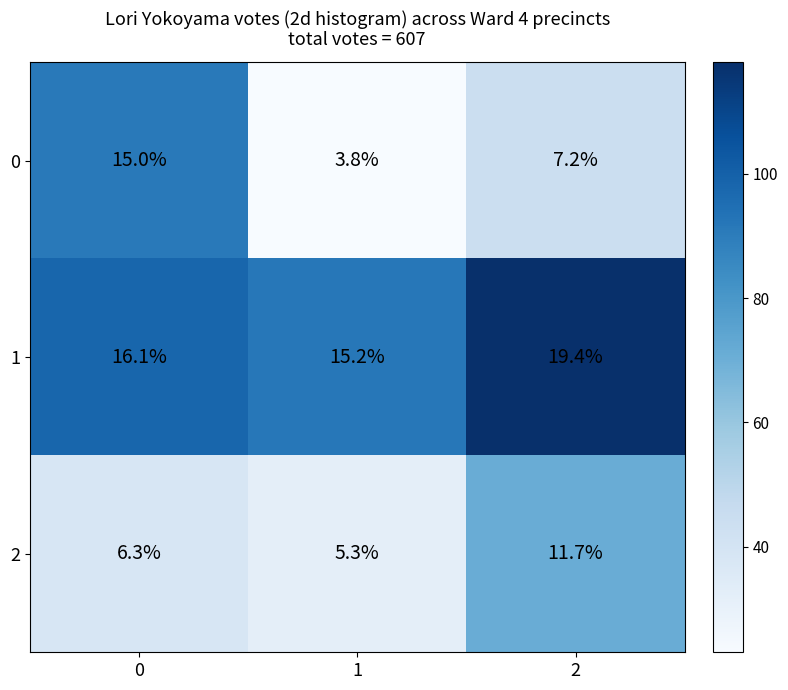

Which series has the largest total across all categories?

1